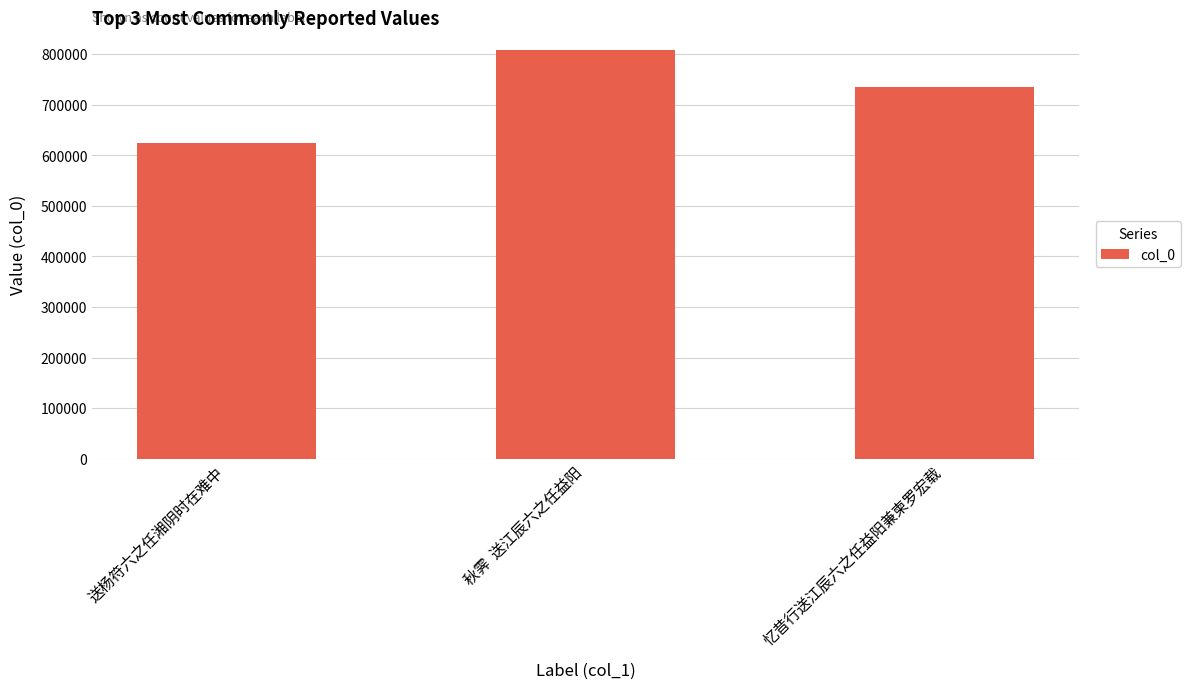

Does the chart contain stacked bars?

No